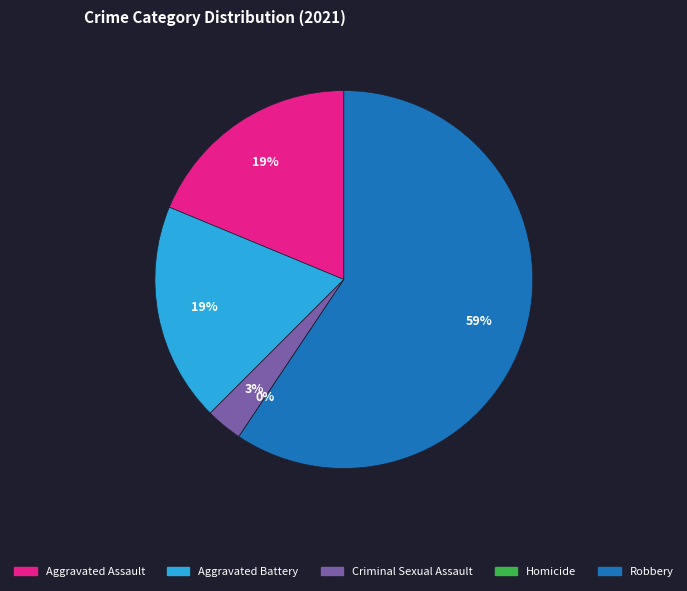

To the nearest percent, what is the combined percentage of Aggravated Assault and Homicide?

19%